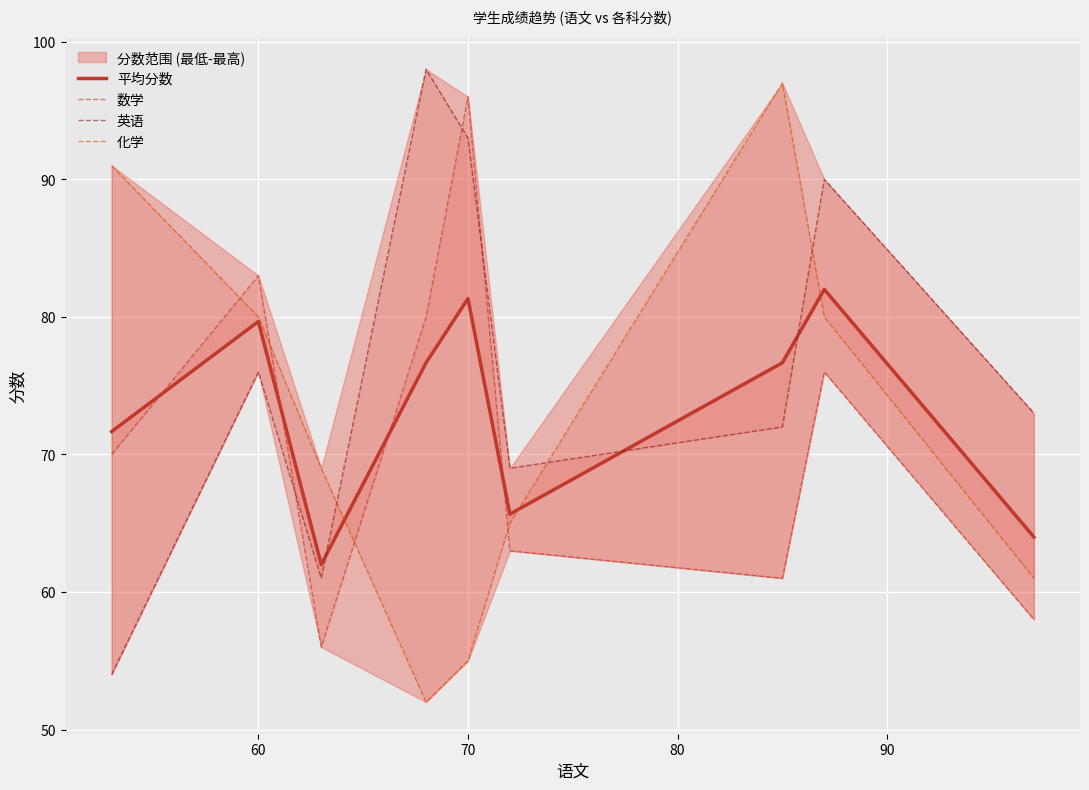

True or false: 数学 has a value of 19.7 at 60.

False